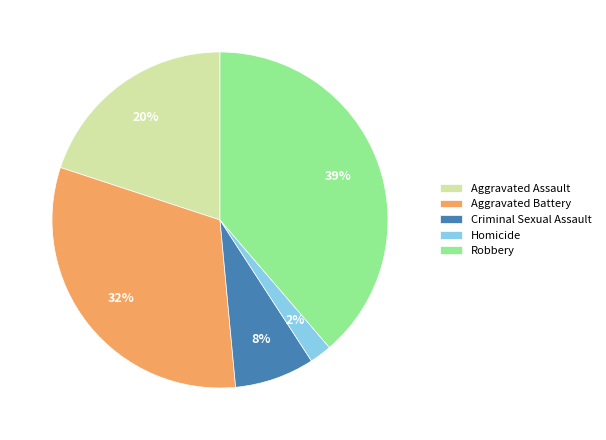

To the nearest percent, what is the difference between the Homicide and Aggravated Assault slice percentages?

18%